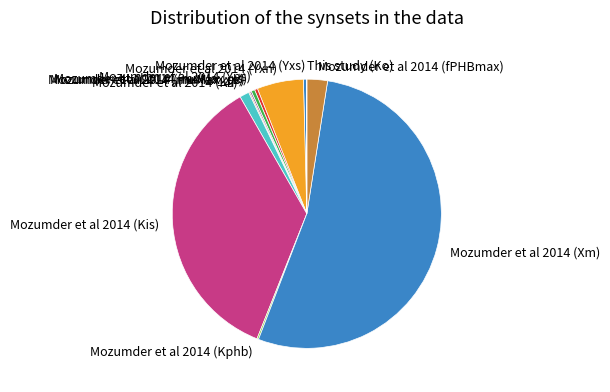

True or false: Mozumder et al 2014 (Kis) accounts for 46% of the total.

False